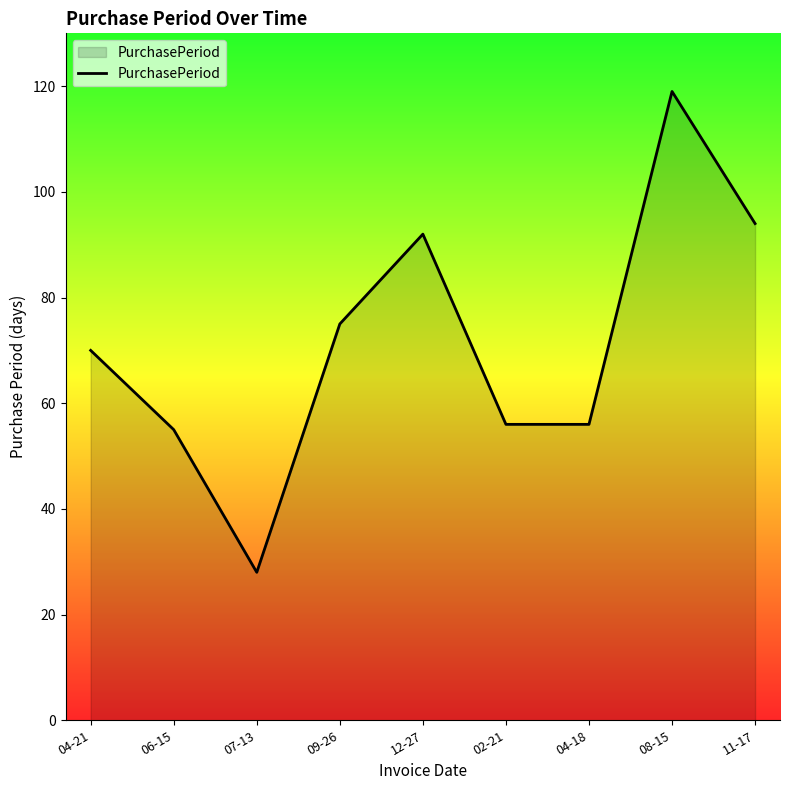

At which category does the chart reach its peak across all series?

08-15